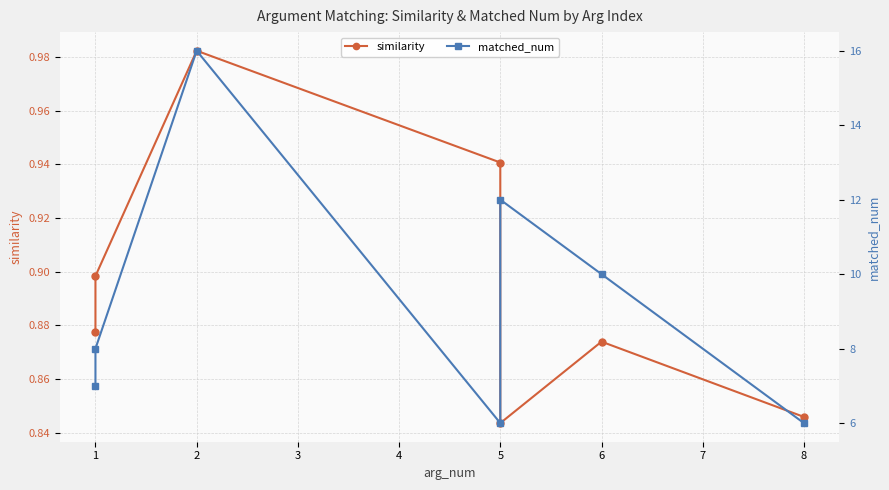

What is the sum of all similarity values?

6.3